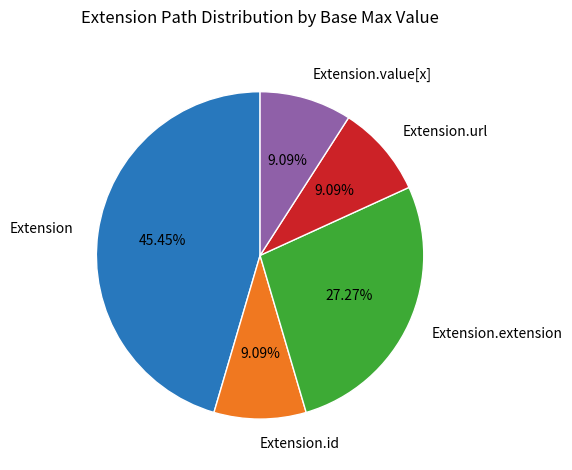

Count the number of slices in the pie.

5